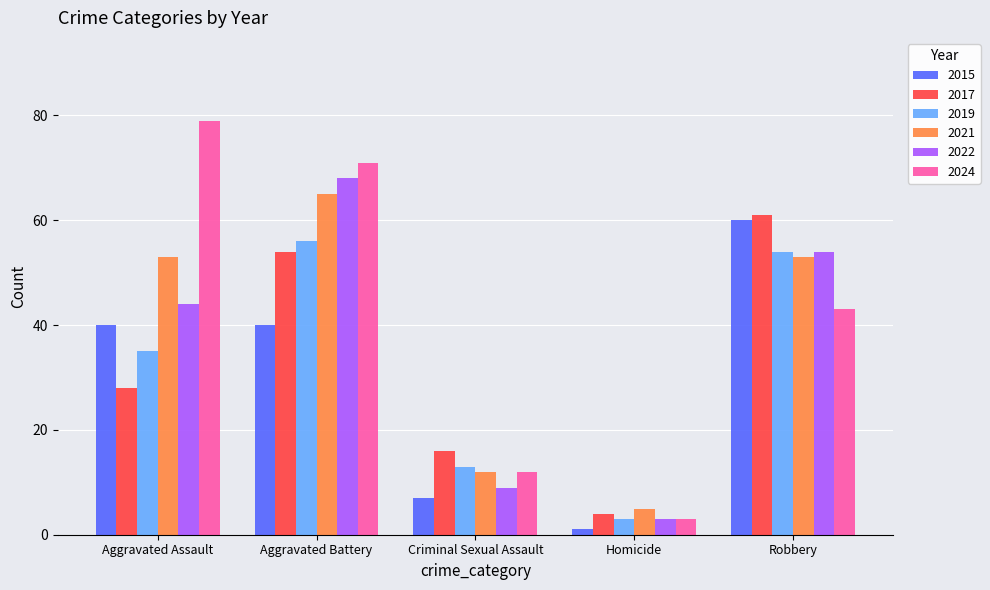

The value of 2017 at Criminal Sexual Assault is 7. True or false?

False